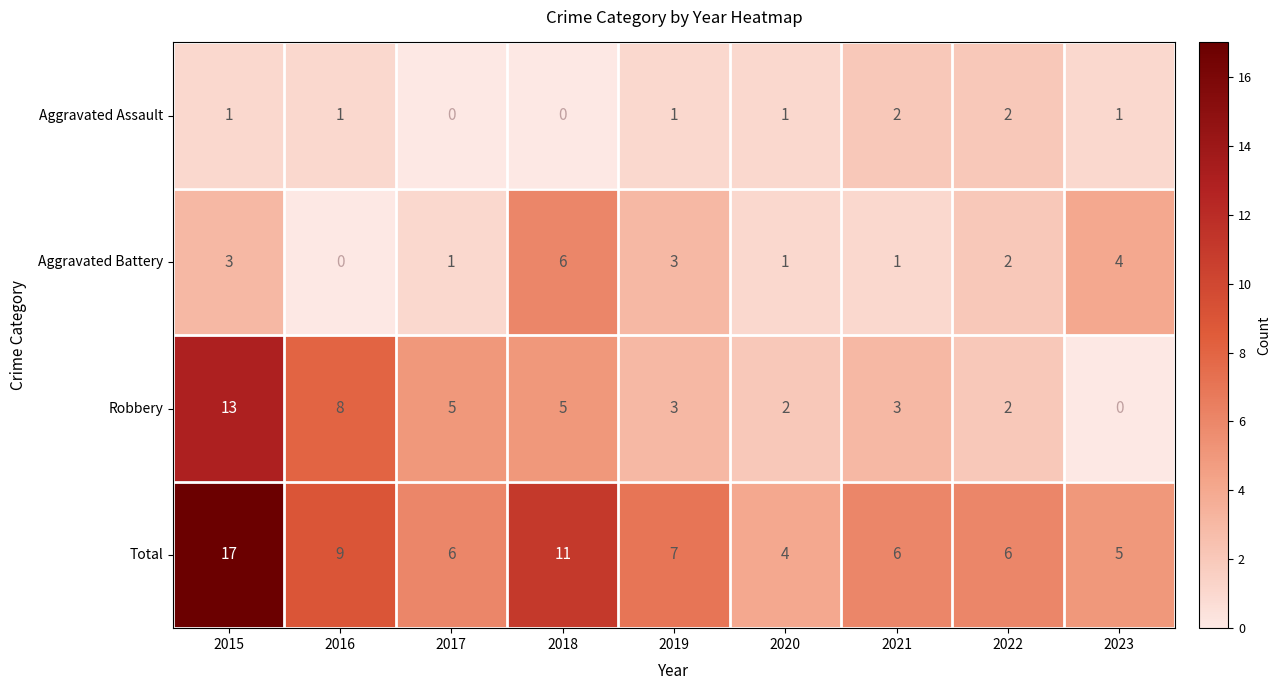

Rank the series at 2021 from lowest to highest value.

Aggravated Battery, Aggravated Assault, Robbery, Total